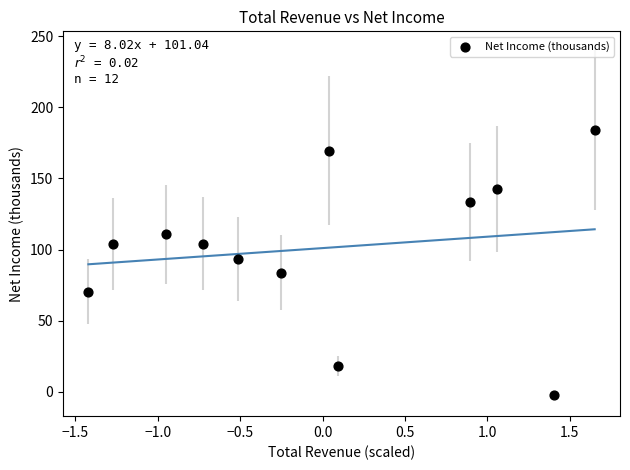

What is the average Y value?

101.0